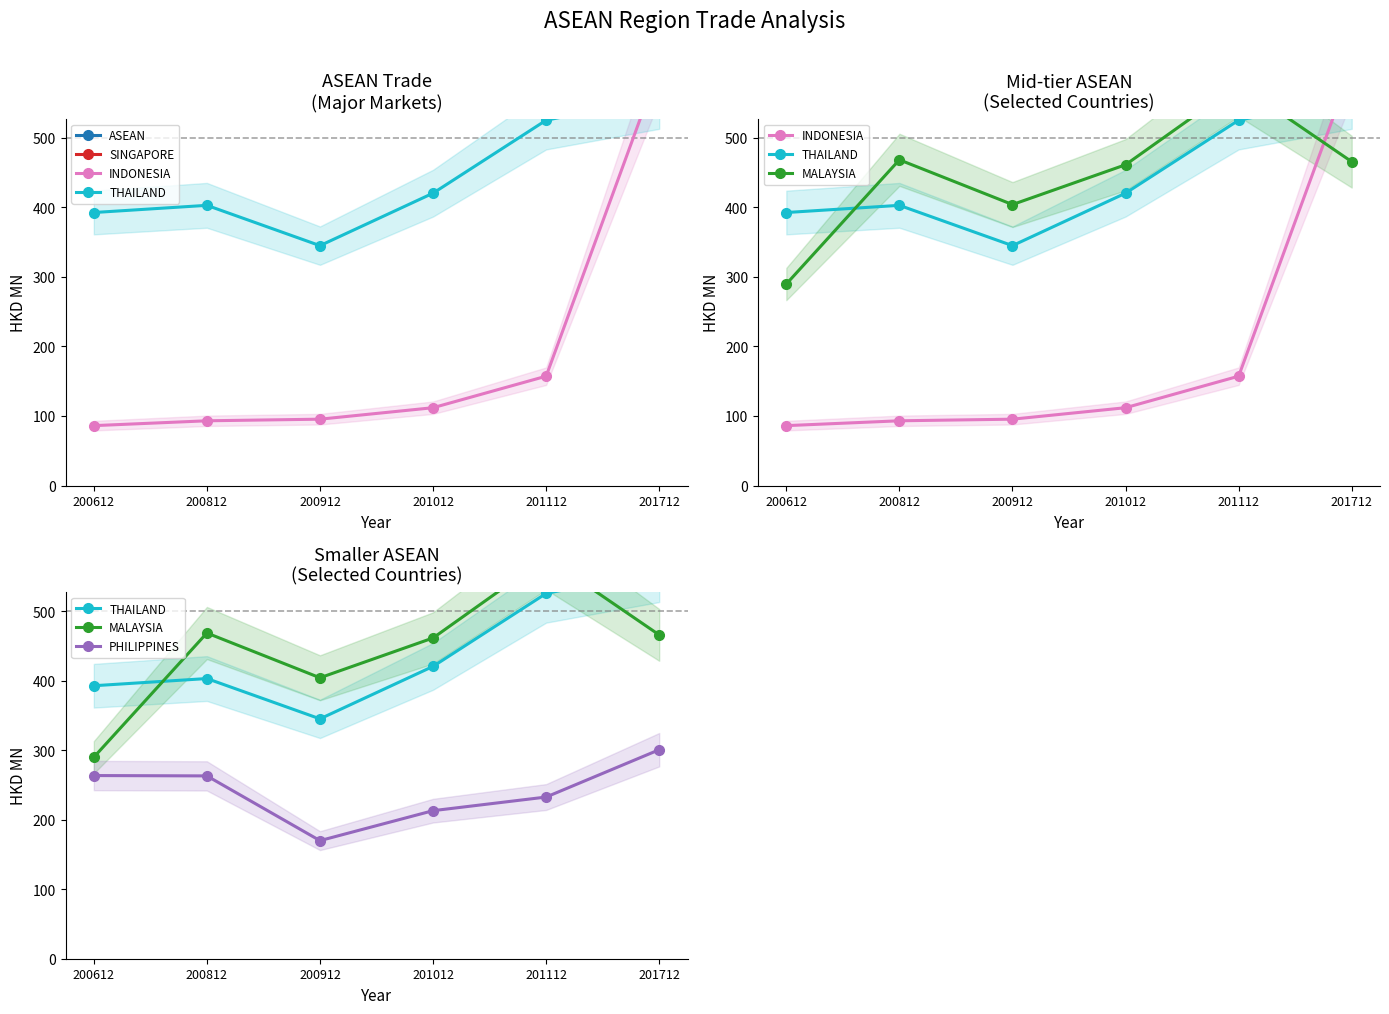

At how many categories does at least one series exceed 2095?

4